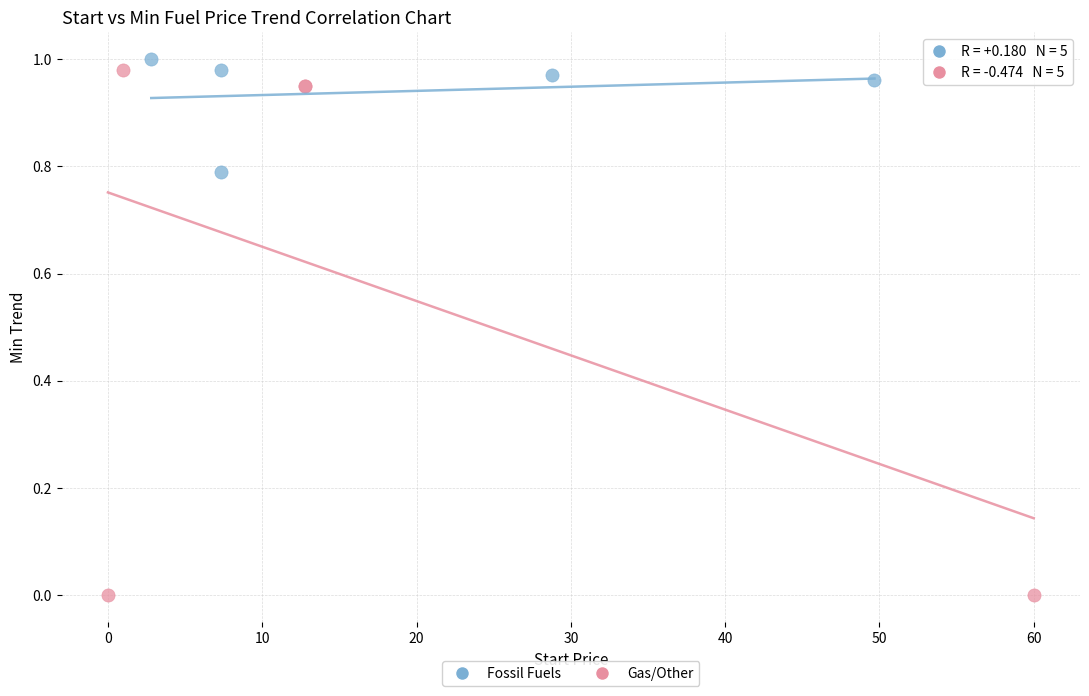

Which series has the largest Y range (max minus min)?

Gas/Other